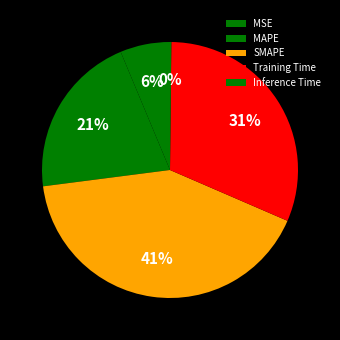

How many segments does this pie chart have?

5